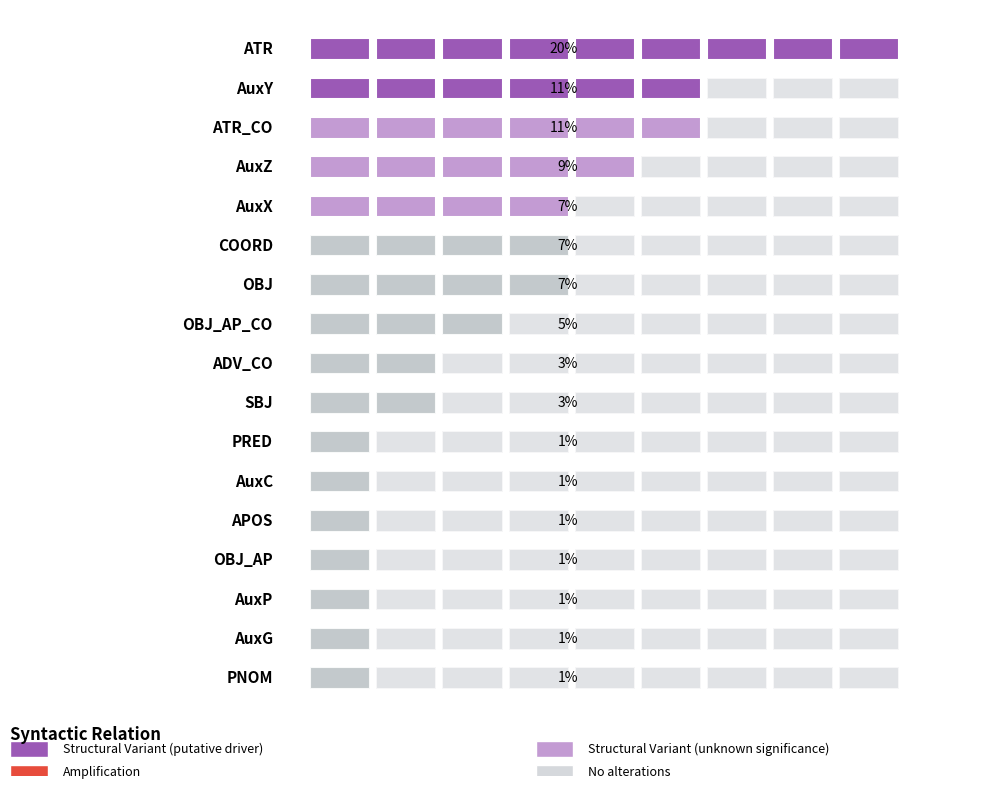

What is the label of the 10th bar from the left?

ATR_CO